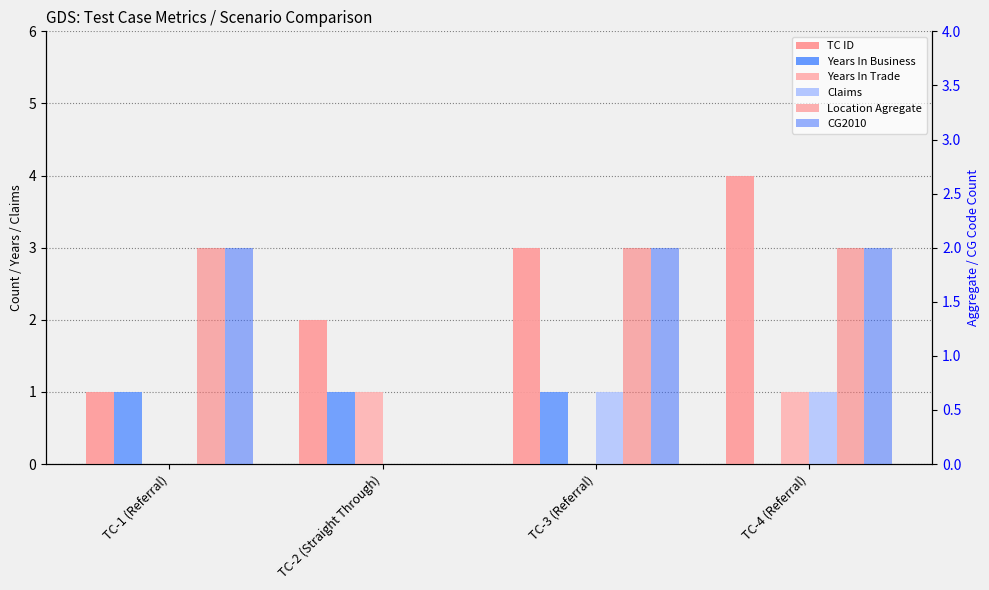

What is the label of the 1st bar from the right?

TC-4 (Referral)